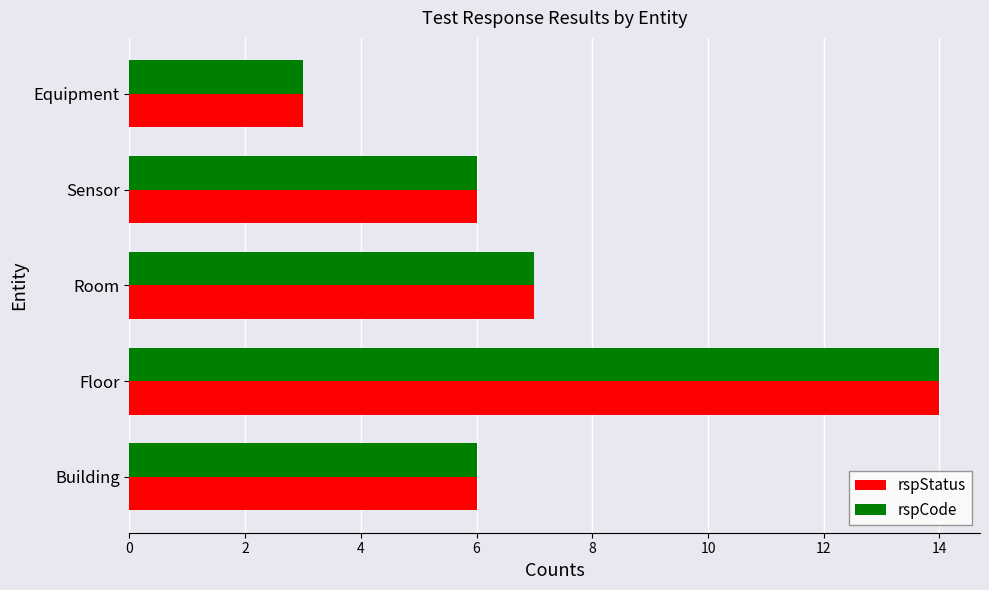

What is the difference between the rspStatus values at Room and Floor?

7